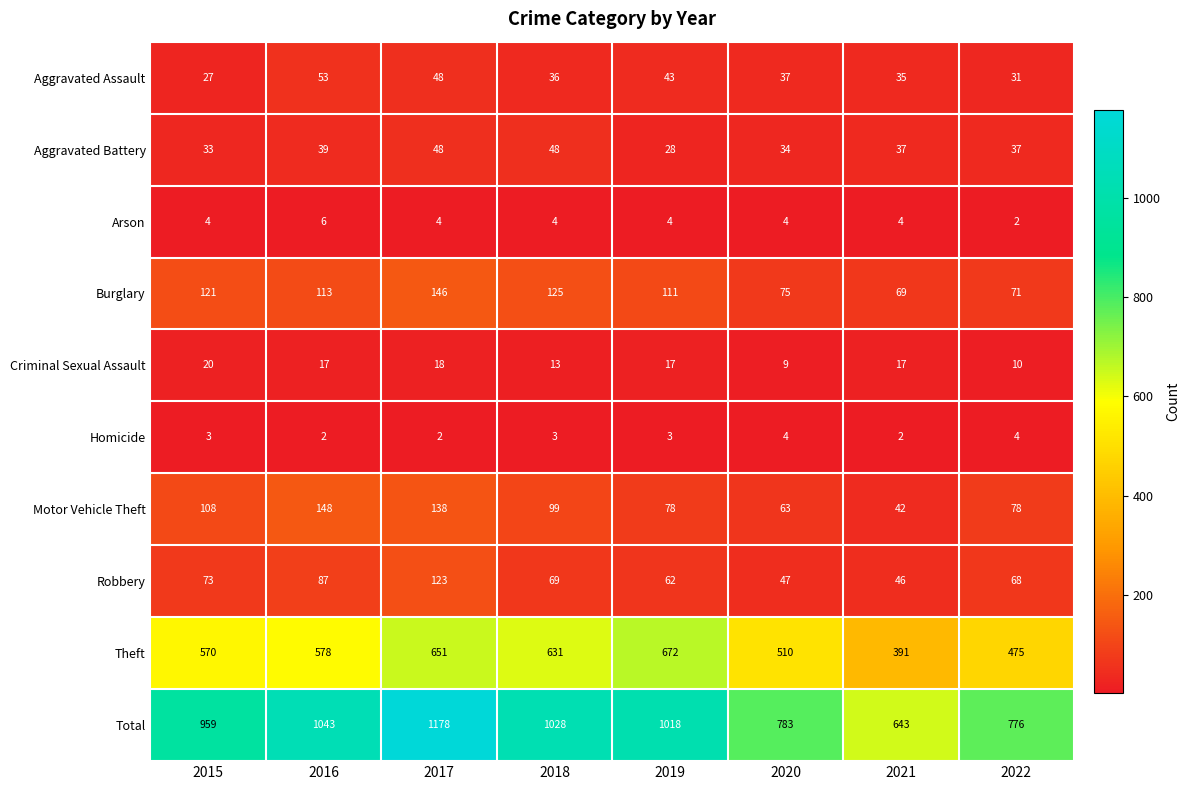

Which series has the widest spread of values?

Total